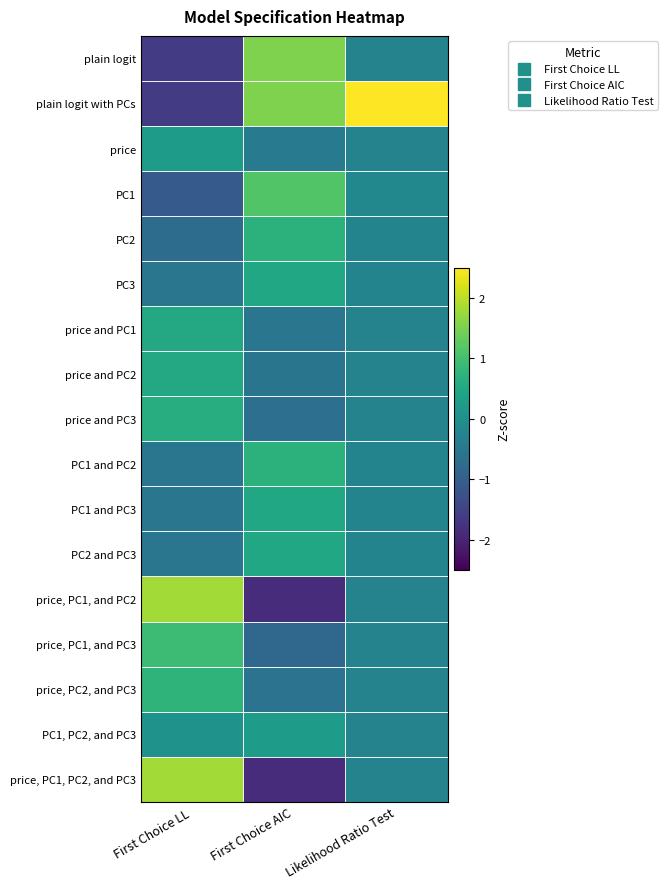

Which category has the highest value across all series?

Likelihood Ratio Test